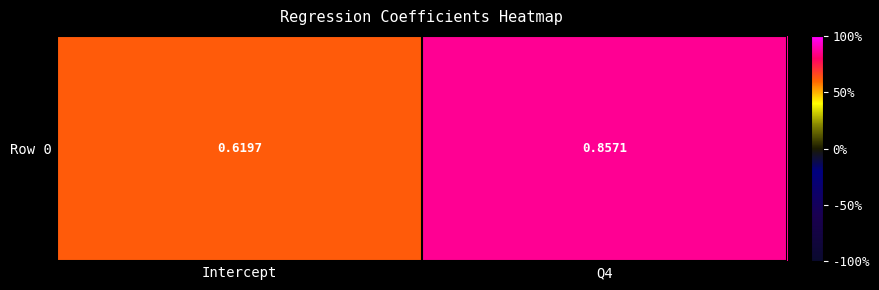

True or false: the data shows 0.6 at Intercept.

True